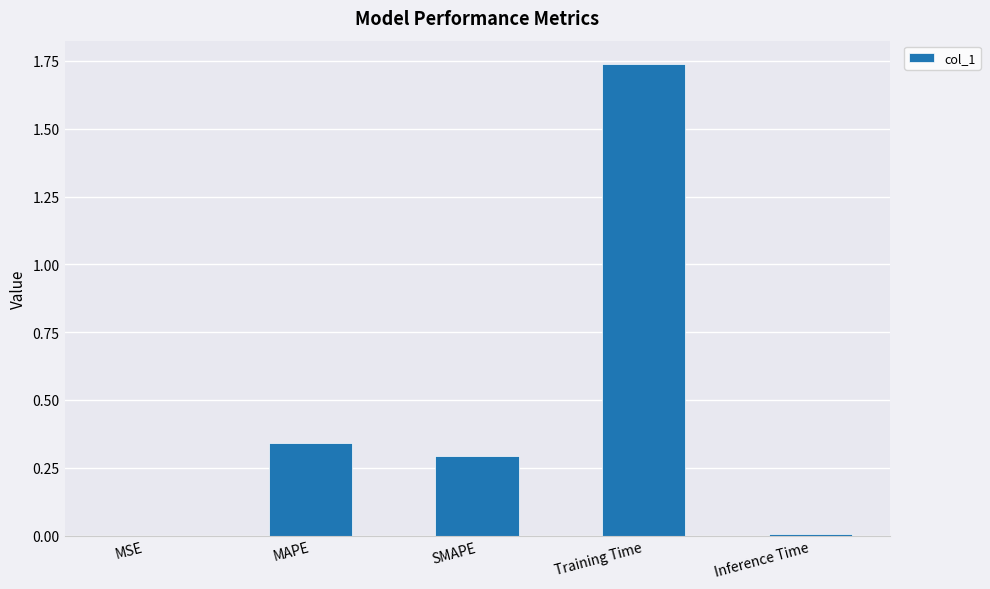

How many data points does each series have?

5